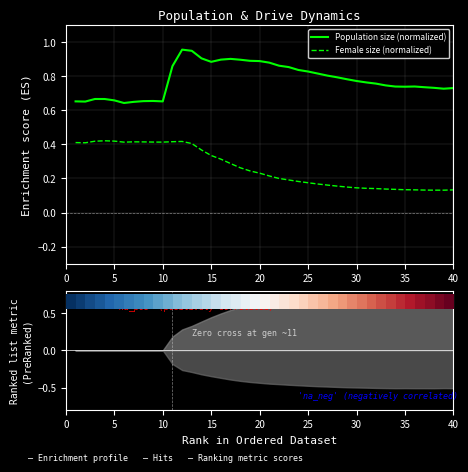

What is the smallest value displayed?

0.1